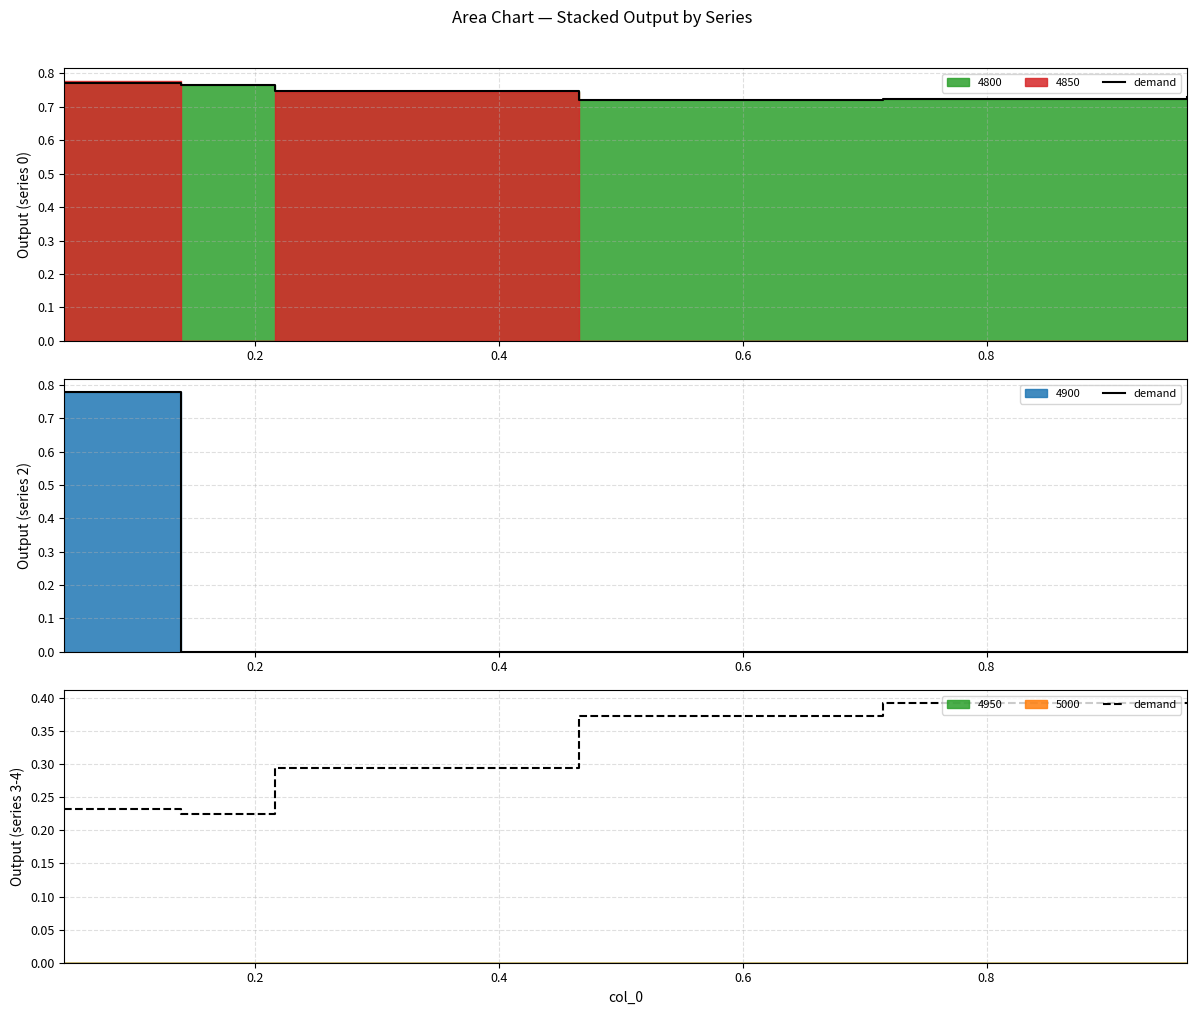

What position from the right is 0.4?

4